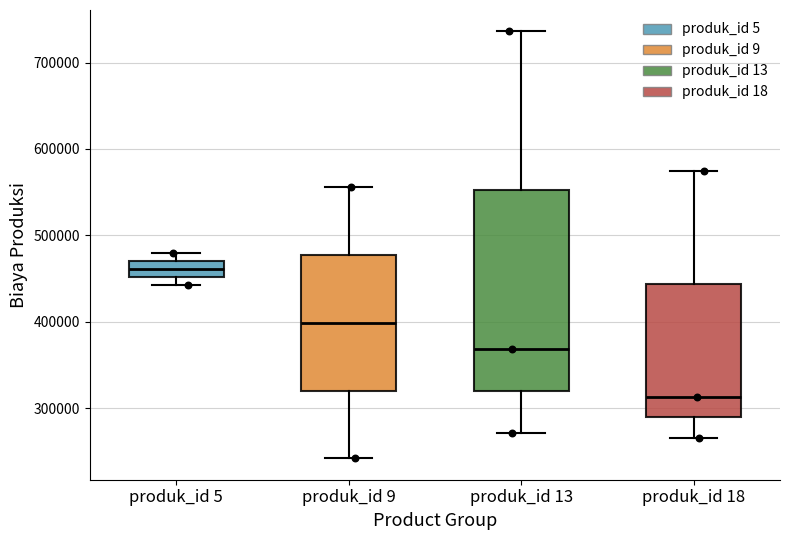

Where is the upper edge of the box for produk_id 18 on the y-axis? The values are not printed on the chart, so give them approximately, as read against the axis.

440000